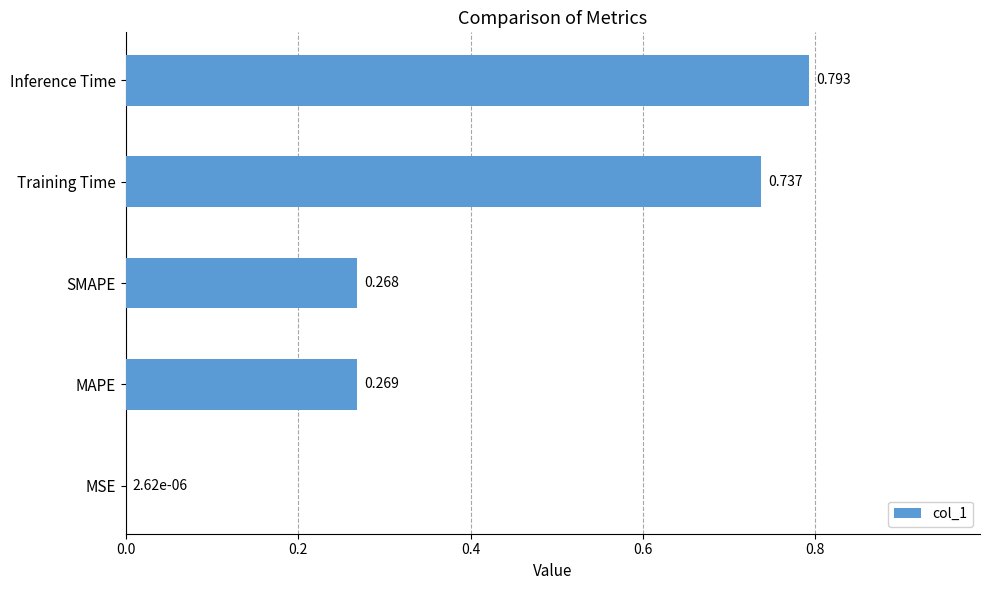

Where is the data nearest to the value 0?

MSE